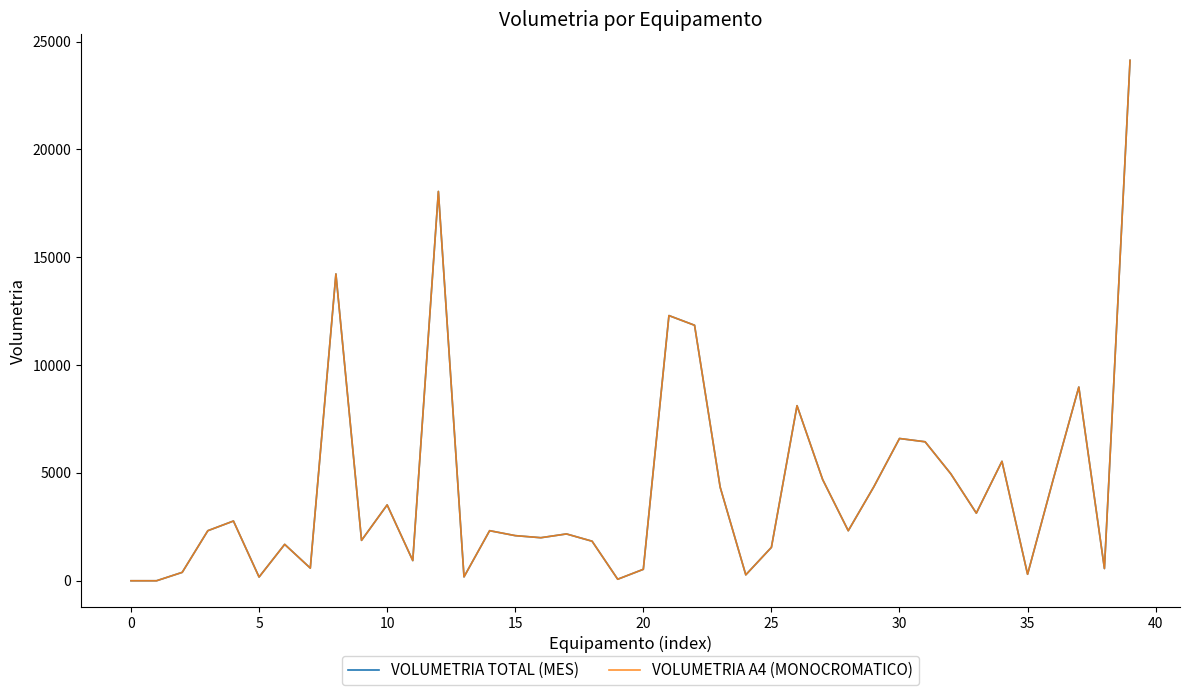

At which label does VOLUMETRIA A4 (MONOCROMATICO) reach its peak?

39